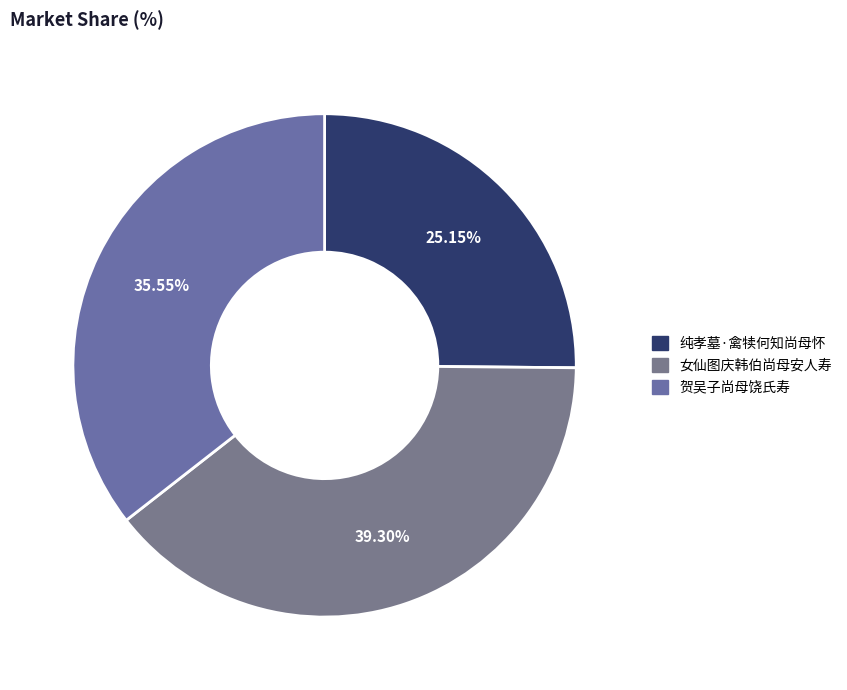

To the nearest percent, what percentage of the pie is 纯孝墓·禽犊何知尚母怀?

25%